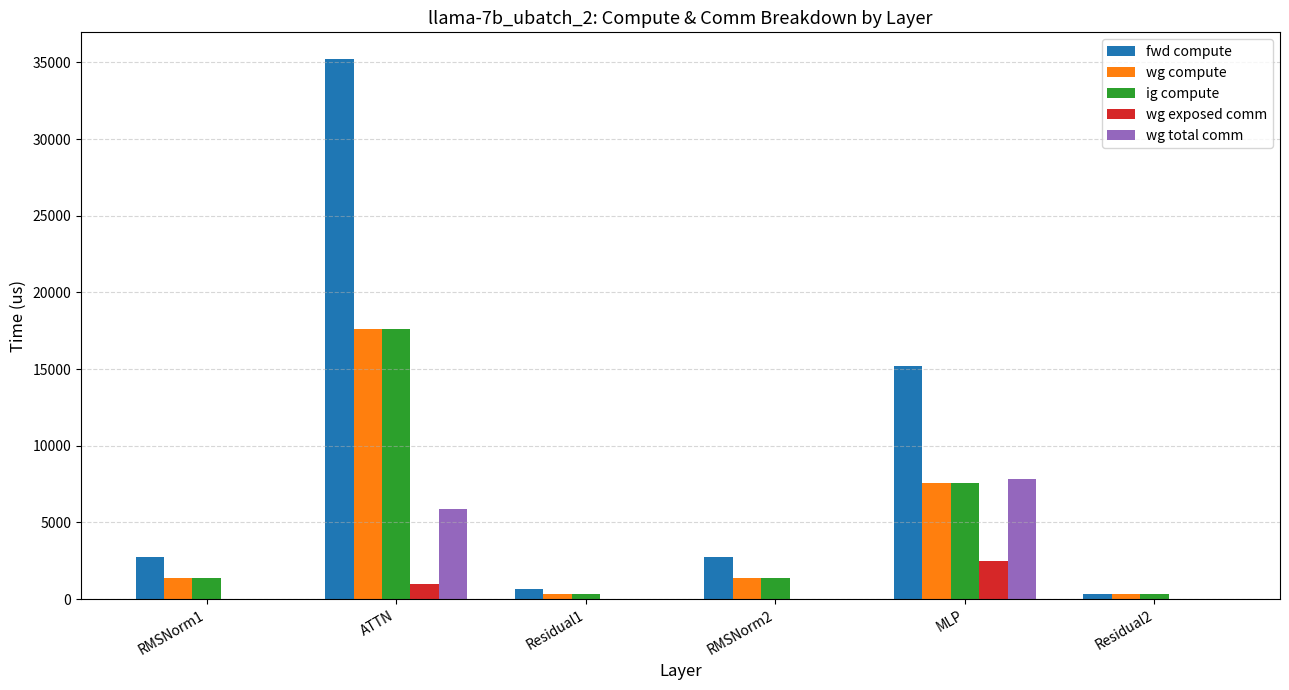

What is the sum of all fwd compute values?

56898.1